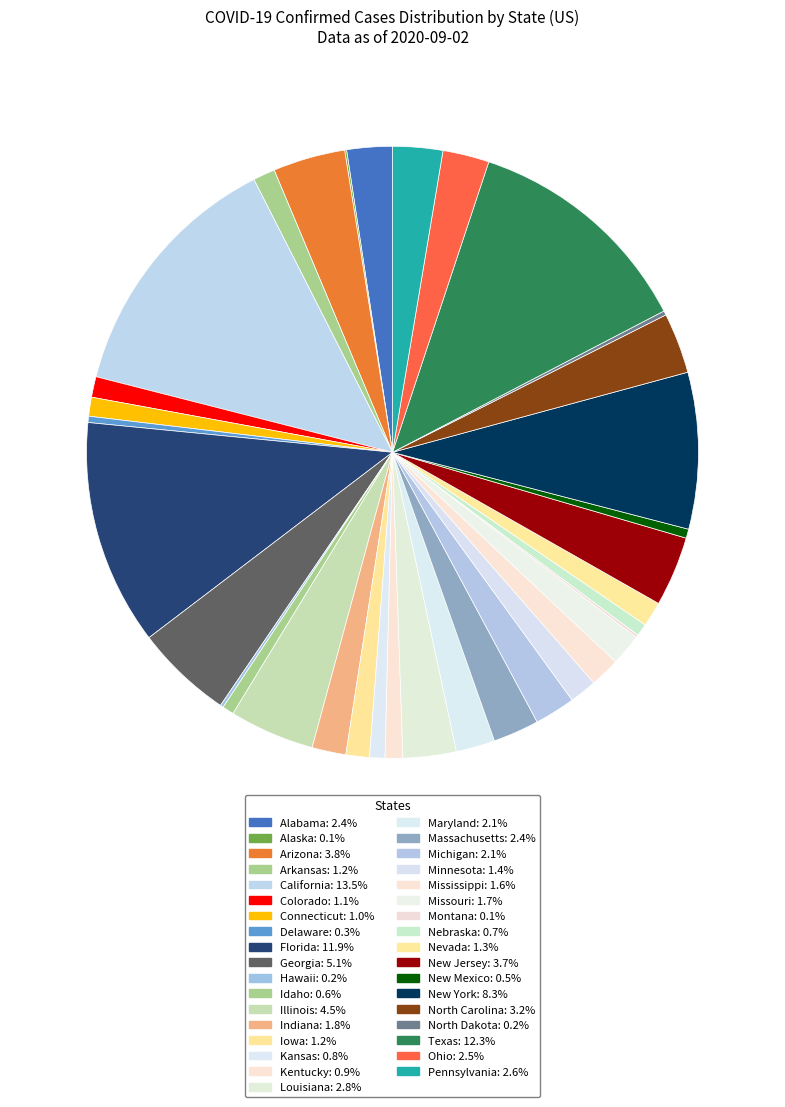

To the nearest percent, what is the difference between the Ohio and Colorado slice percentages?

1%